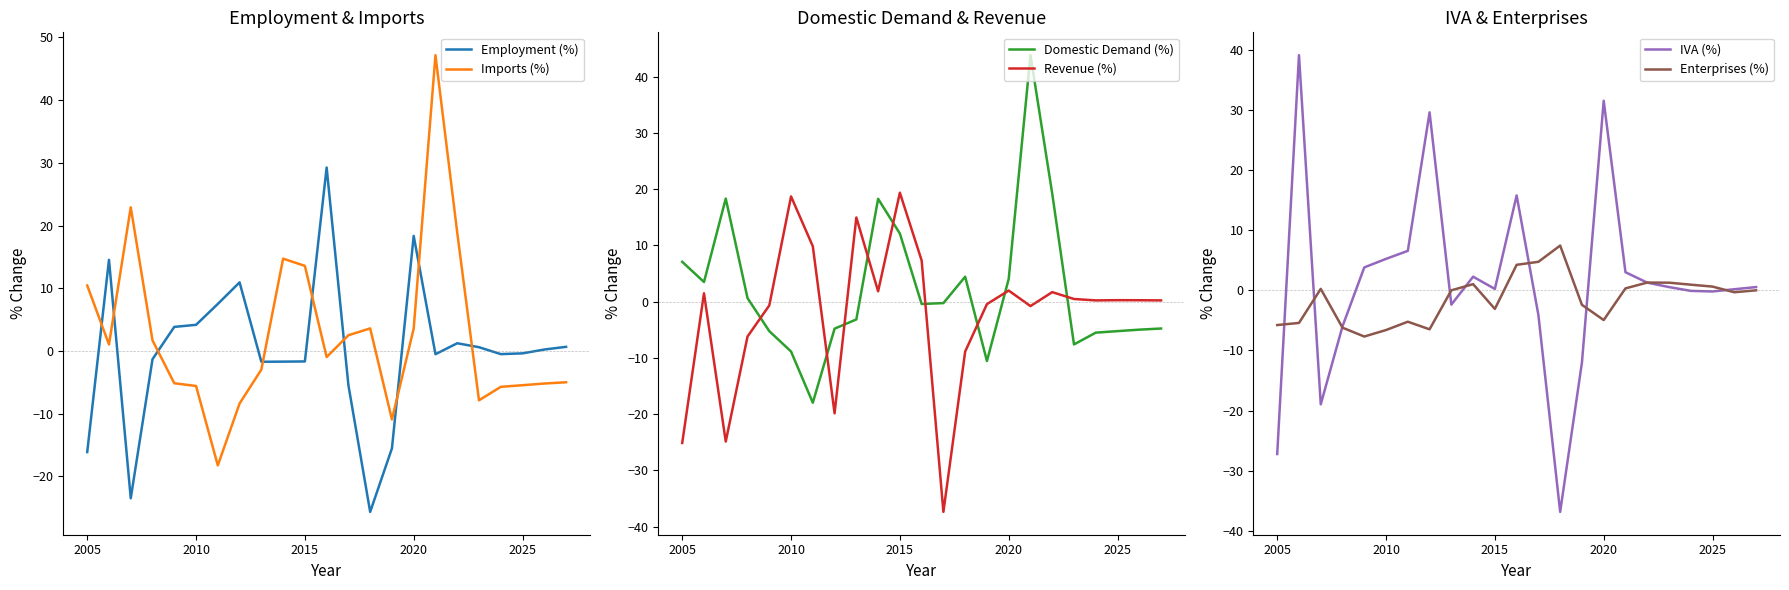

How many lines are shown in the chart?

6